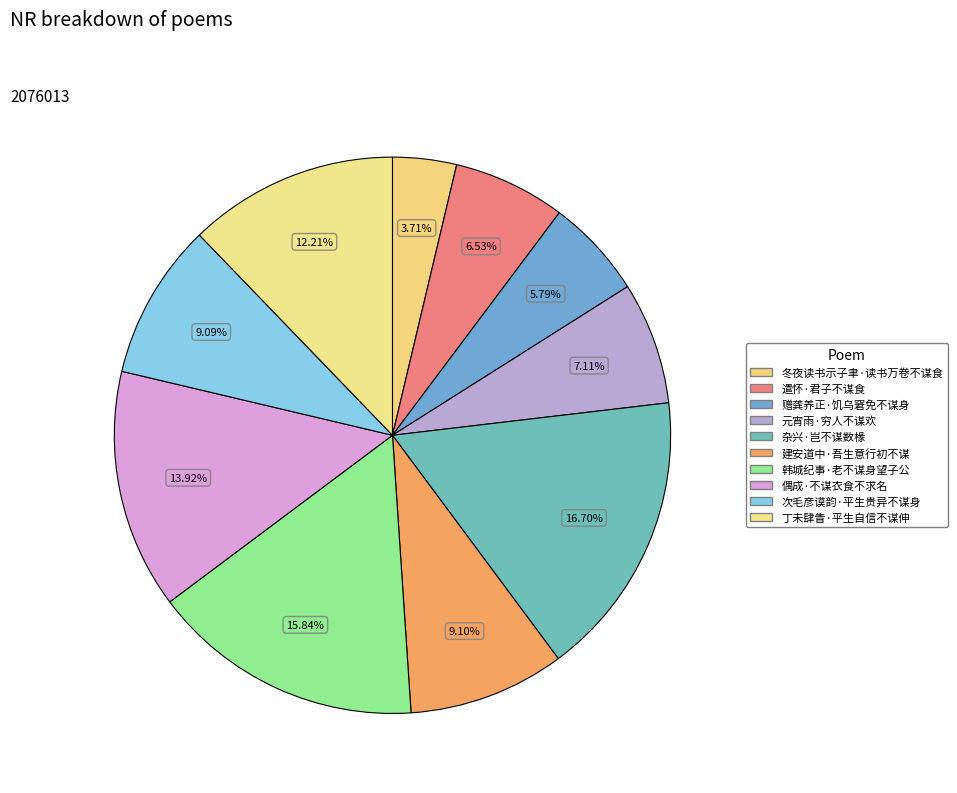

How many slices are in this pie chart?

10